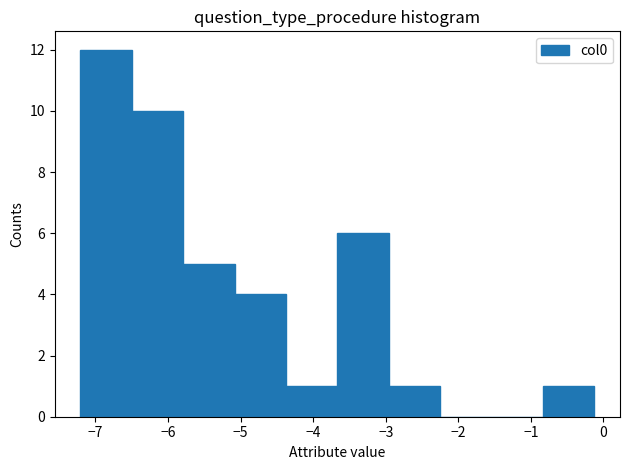

Reading left to right, list every bar in this chart as the range it spans on the x-axis followed by its height. Neither the bar edges nor the heights are printed on the chart, so give them approximately, as read against the axes.

-7.2 to -6.5: 12
-6.5 to -5.8: 10
-5.8 to -5.1: 5
-5.1 to -4.4: 4
-4.4 to -3.7: 1
-3.7 to -3.0: 6
-3.0 to -2.3: 1
-2.3 to -1.5: 0
-1.5 to -0.8: 0
-0.8 to -0.1: 1